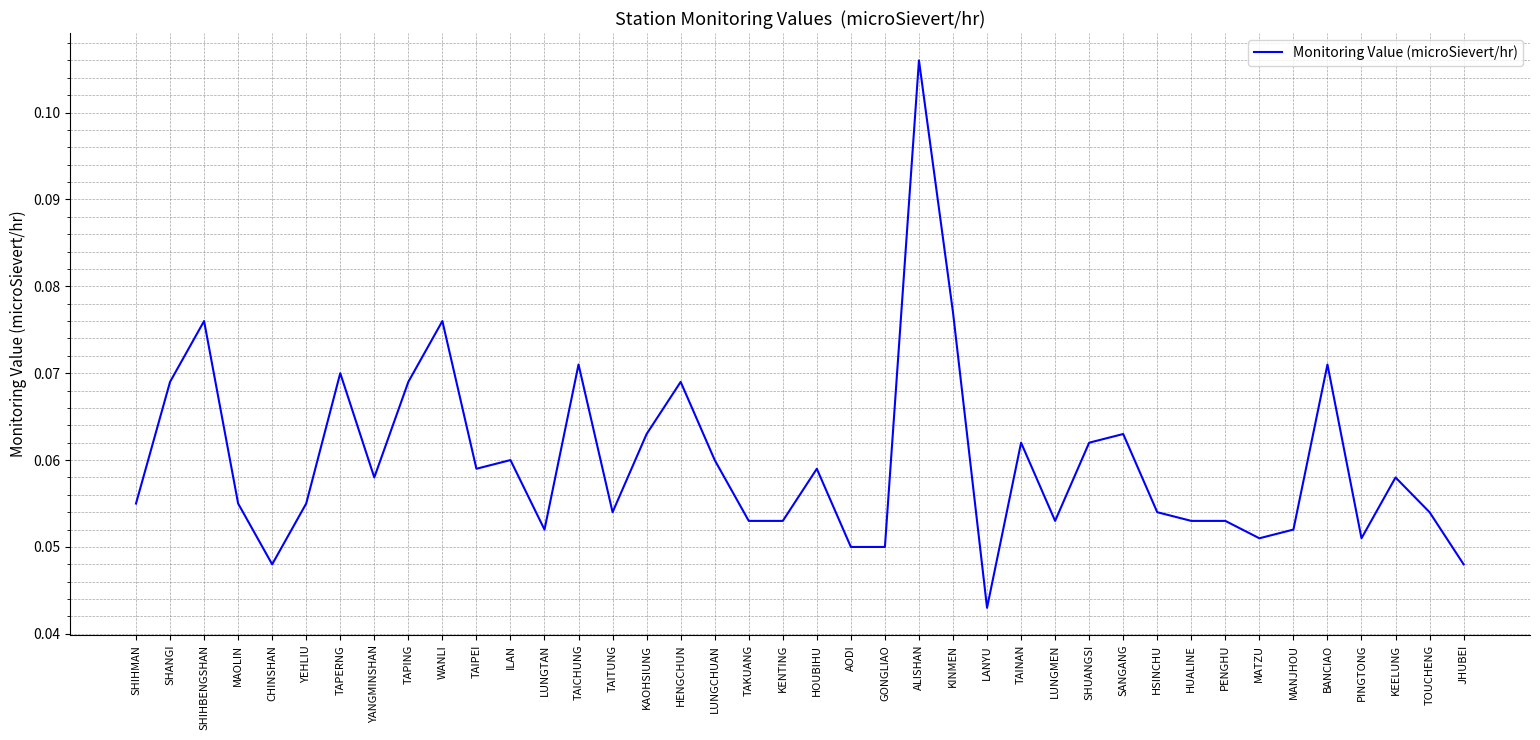

Which label corresponds to the smallest value in the chart?

LANYU